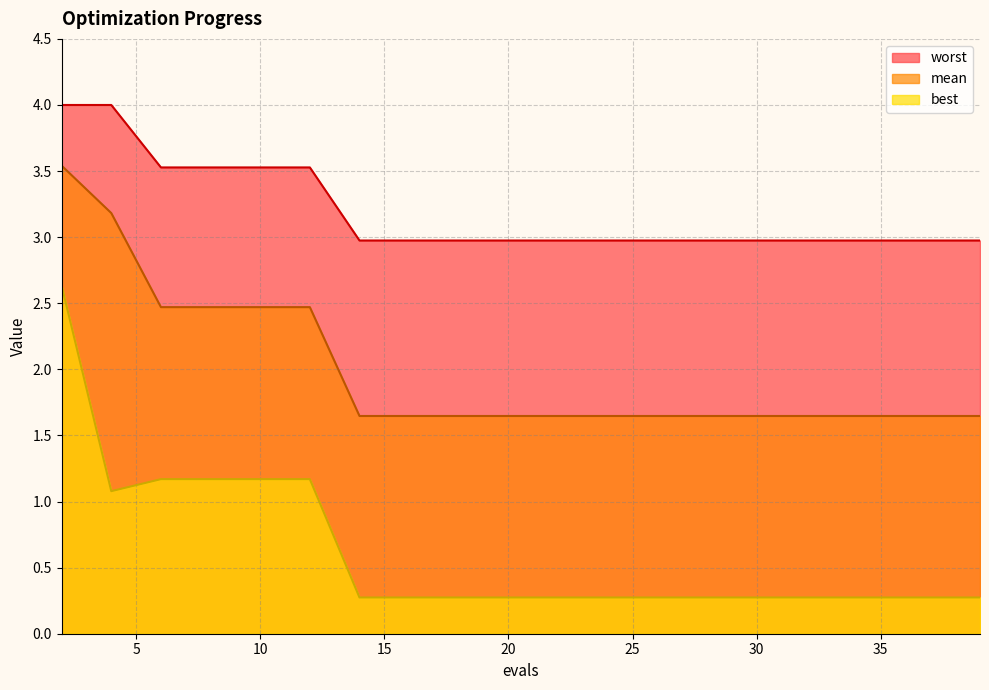

Between 8 and 26, which series saw the biggest shift?

best